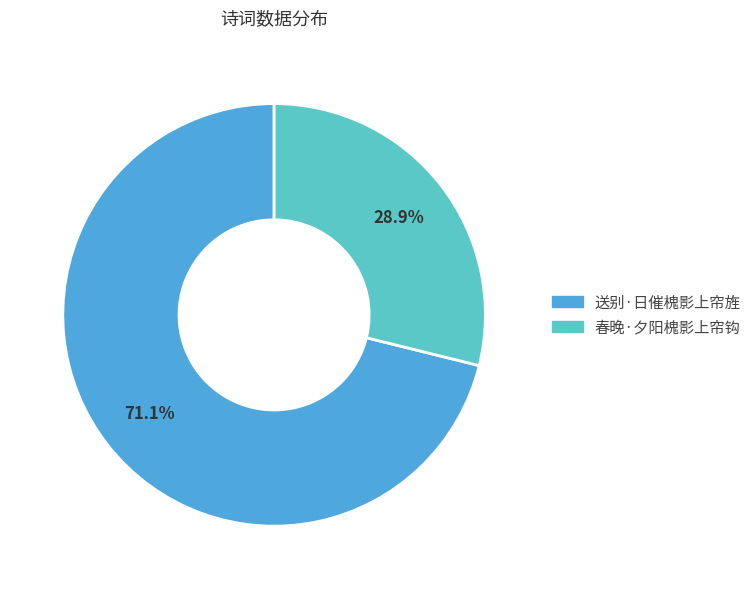

The 送别·日催槐影上帘旌 slice represents 65% of the pie. True or false?

False